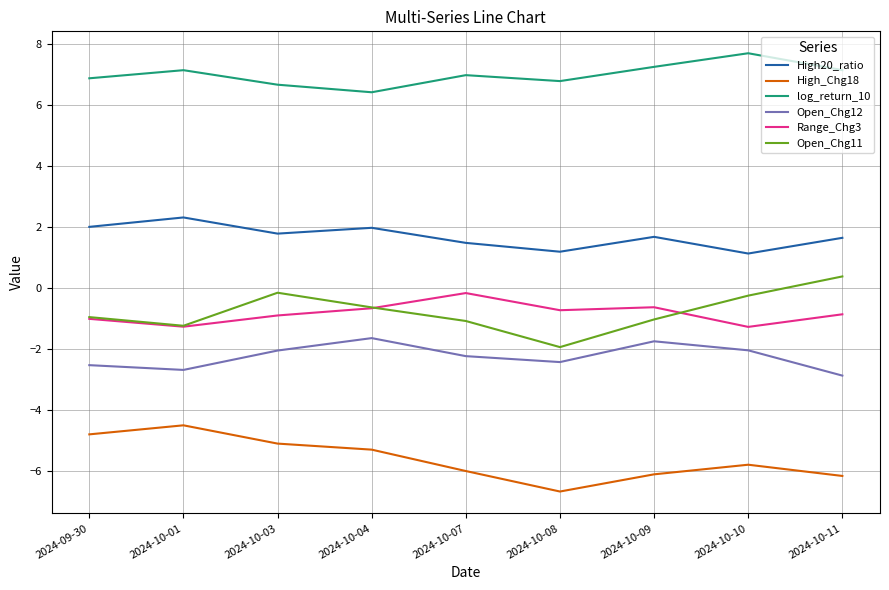

In High20_ratio, how many points are higher than both neighbors (excluding endpoints)?

3